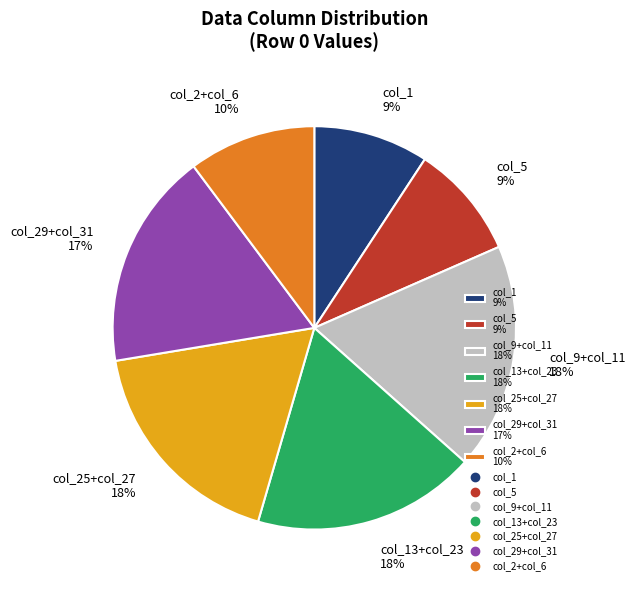

To the nearest percent, what is the difference between the largest and smallest slice percentages?

9%